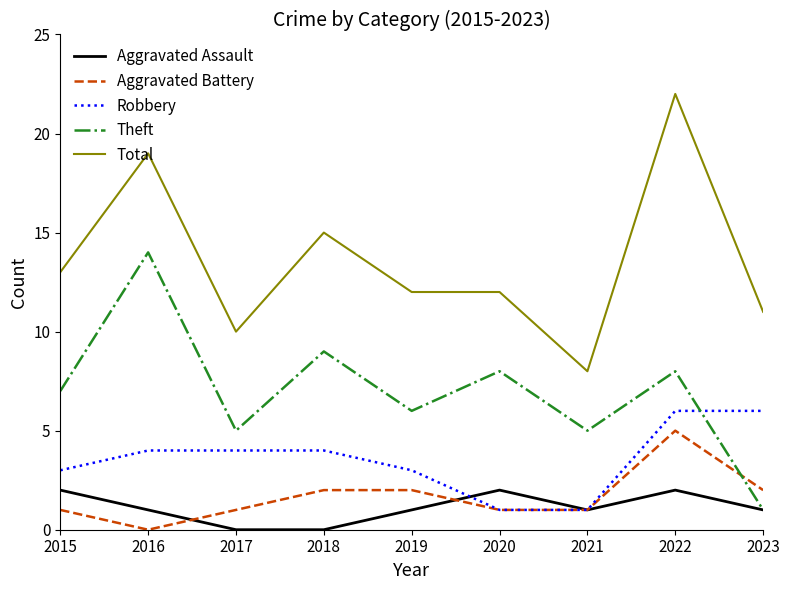

Which category has the highest value across all series?

2022